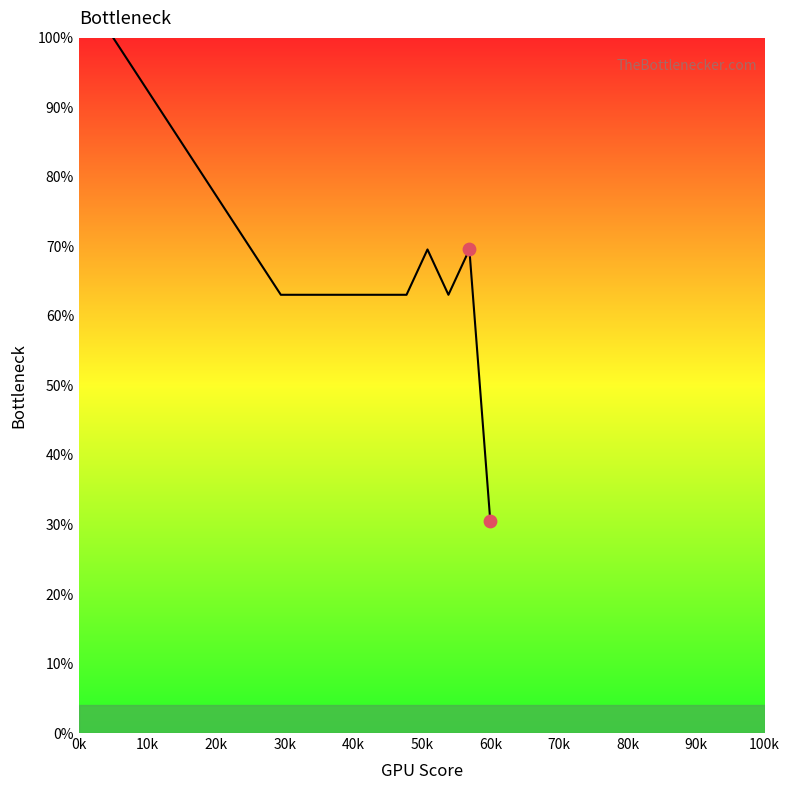

What is the difference between the maximum and minimum values?

69.6